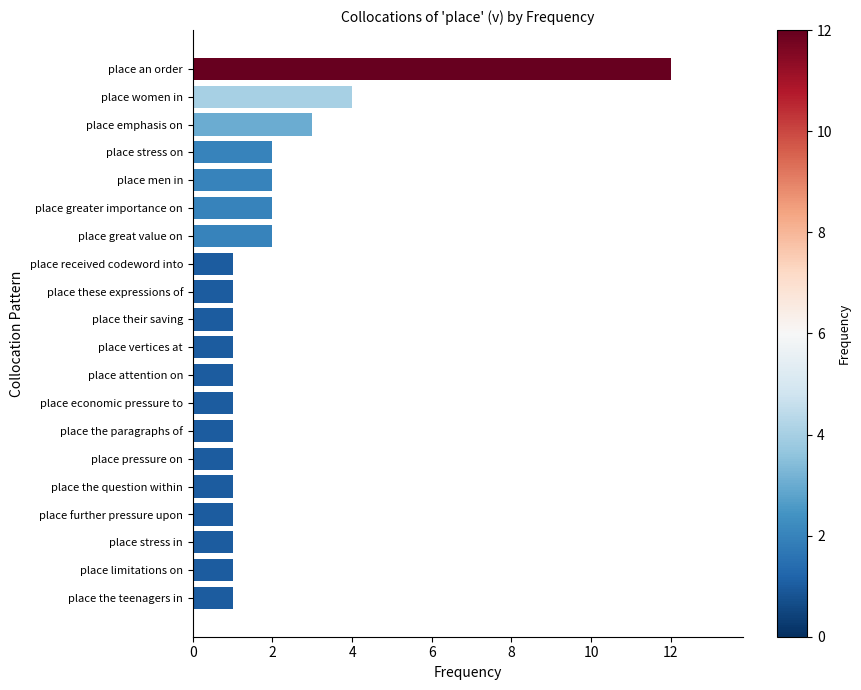

Count the number of categories in the chart.

20